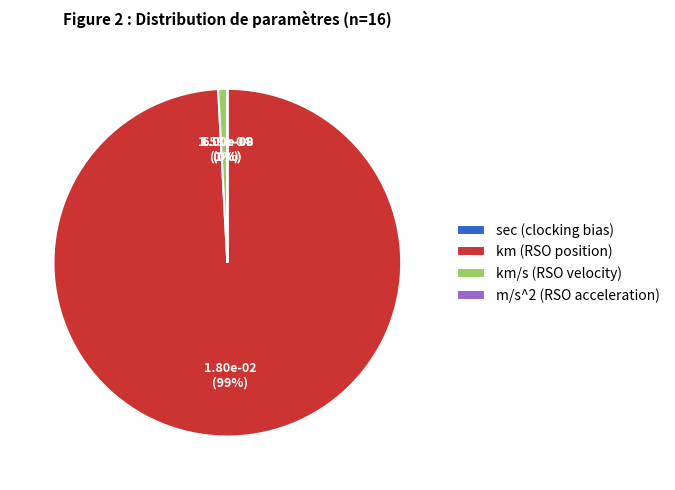

Does any single category account for the majority?

Yes